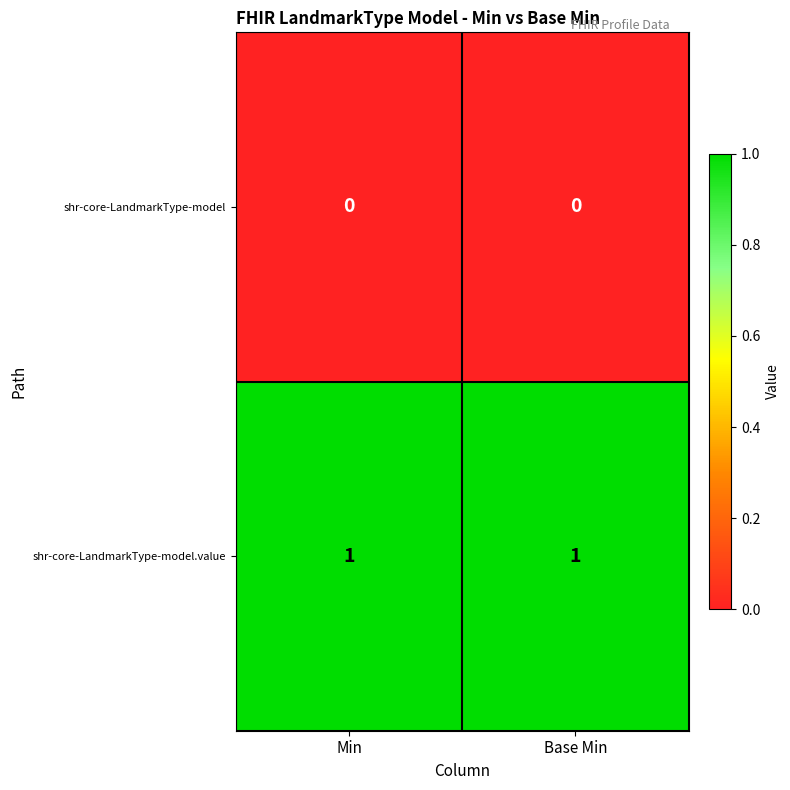

What is the total value across all series at Base Min?

1